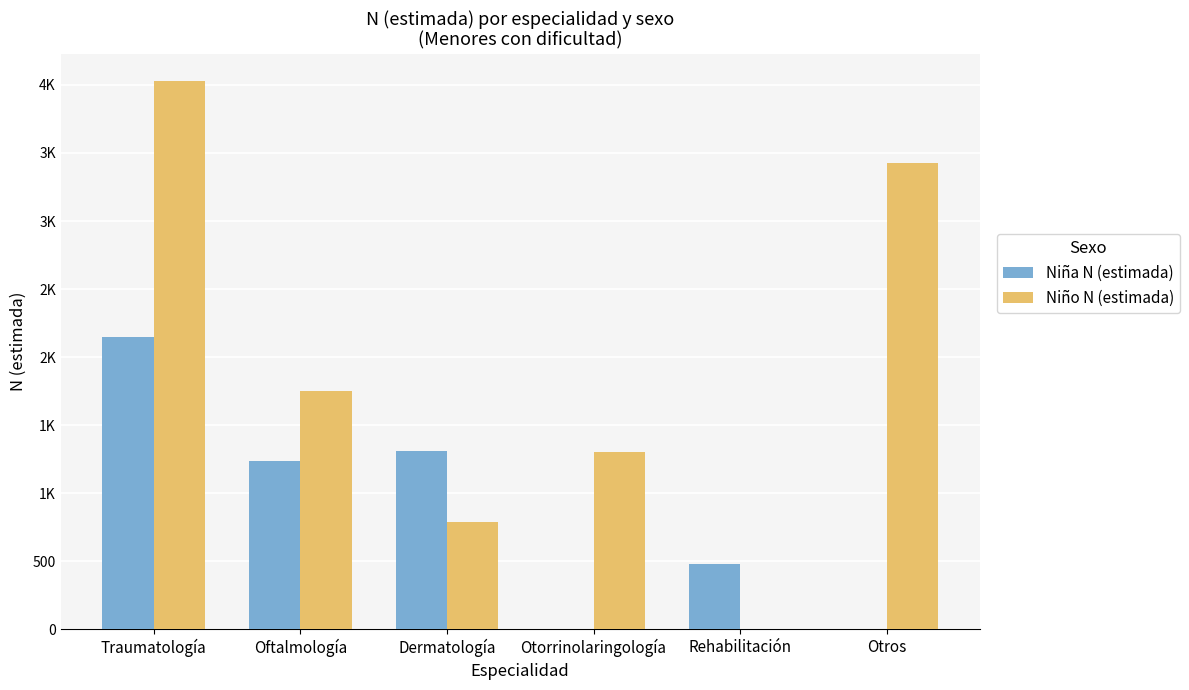

Which series has the largest range (max minus min)?

Niño N (estimada)